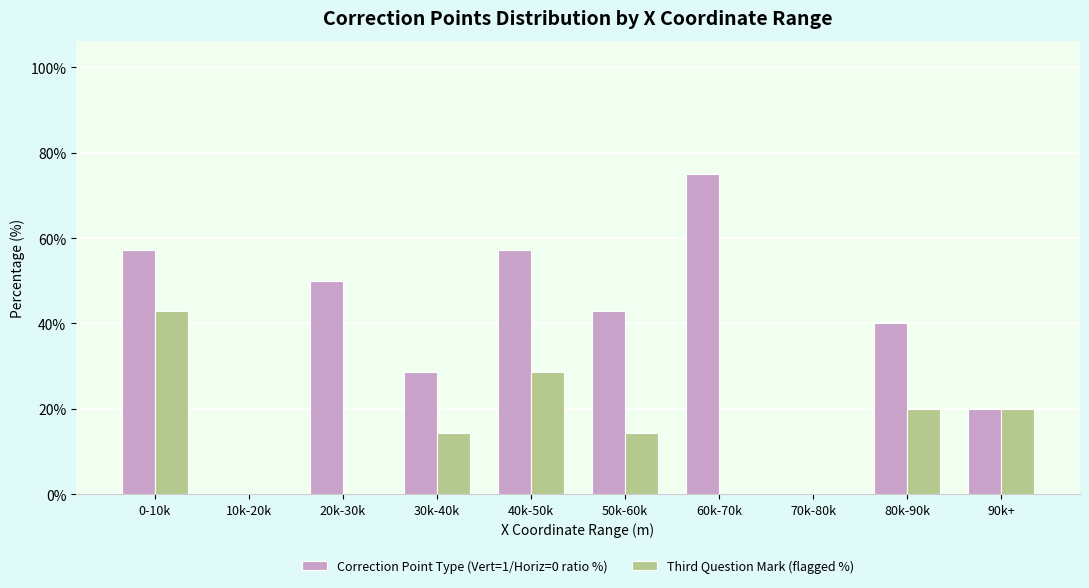

Which series changed the most between 20k-30k and 40k-50k?

Third Question Mark (flagged %)